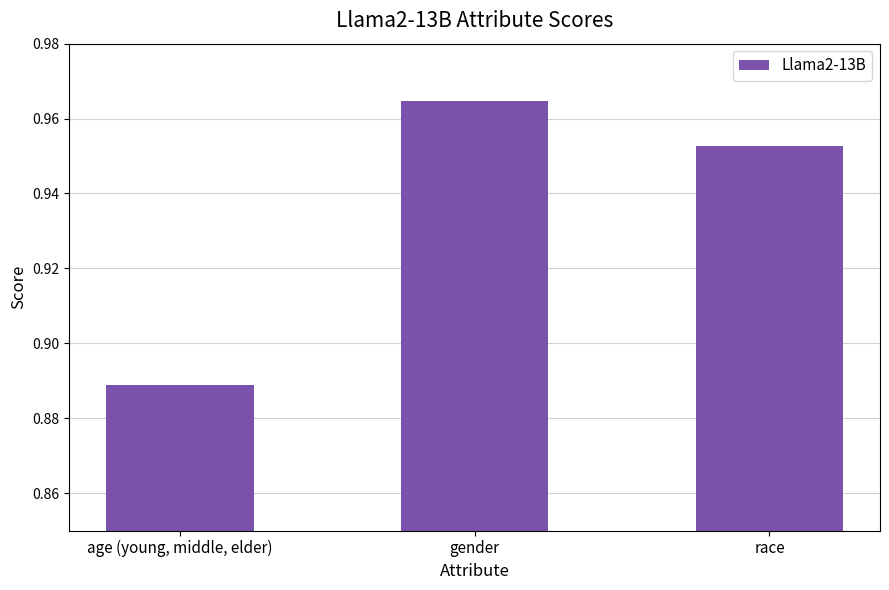

Are the bars horizontal?

No